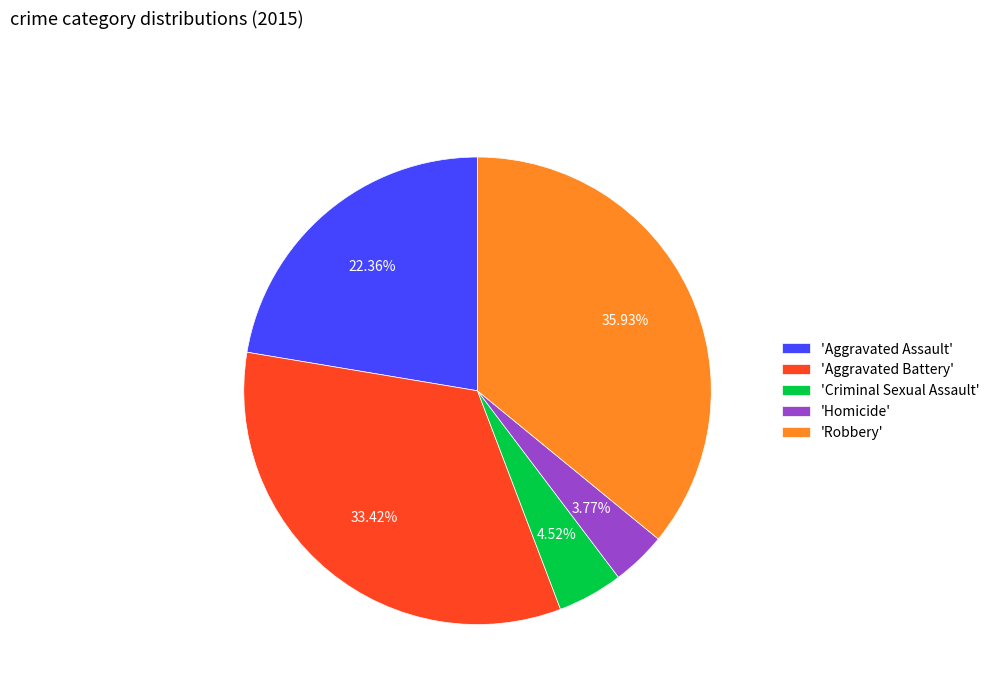

Rank the categories by value from highest to lowest.

'Robbery', 'Aggravated Battery', 'Aggravated Assault', 'Criminal Sexual Assault', 'Homicide'